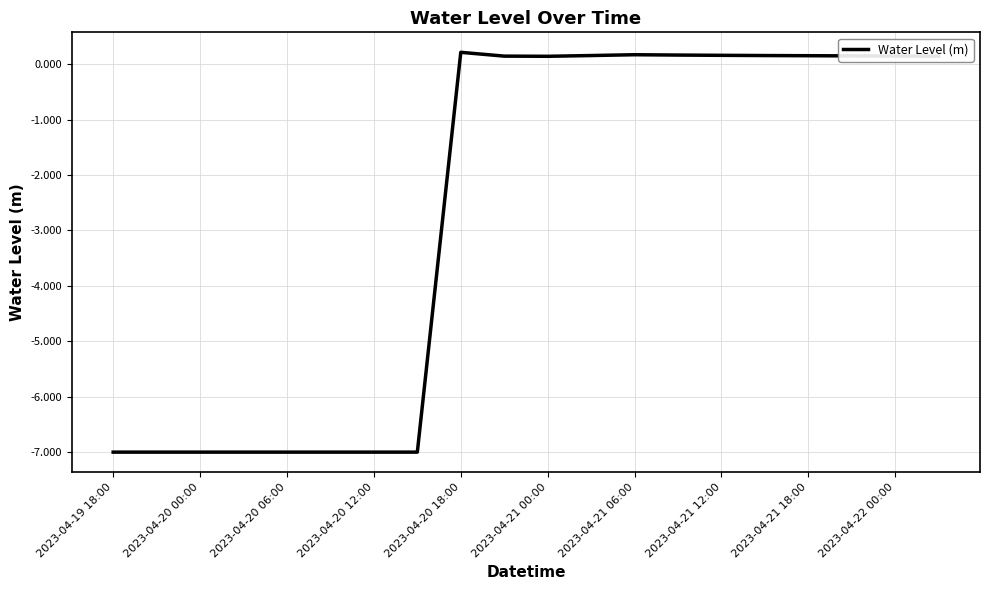

What is the minimum value shown in the chart?

-7.0